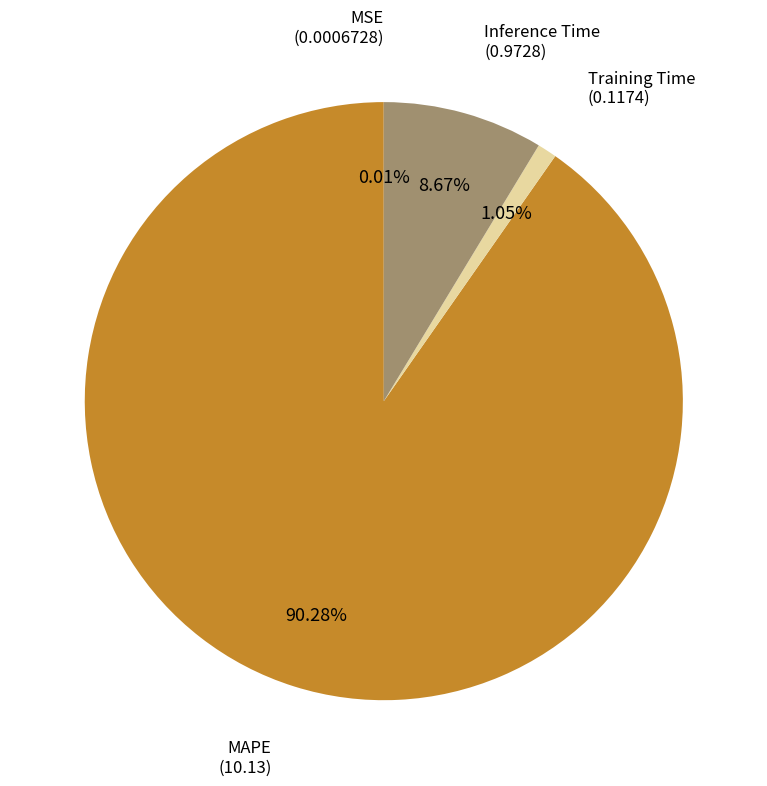

Is there a majority slice in this chart?

Yes